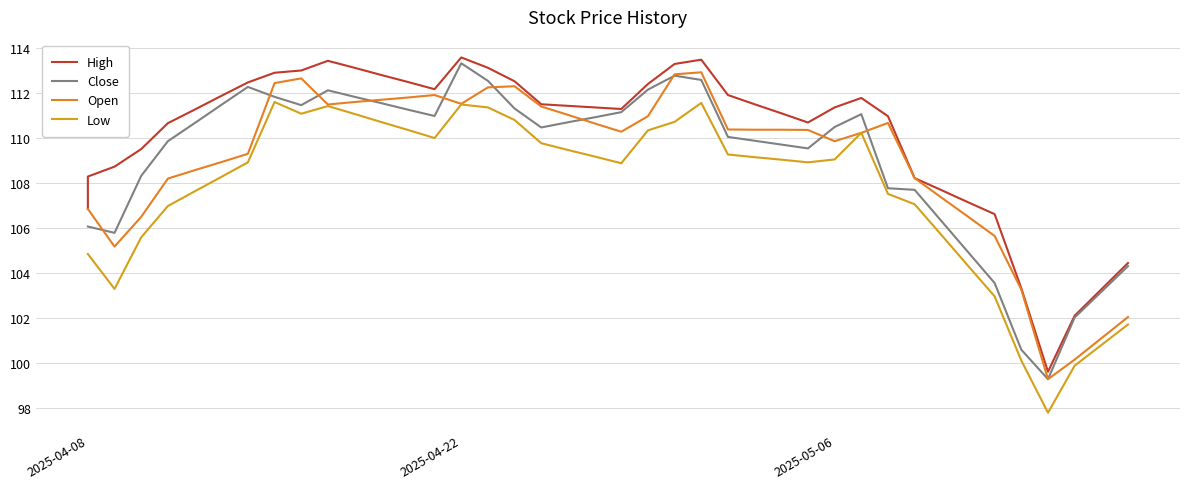

Is it true that Open equals 192.1 at 35?

False